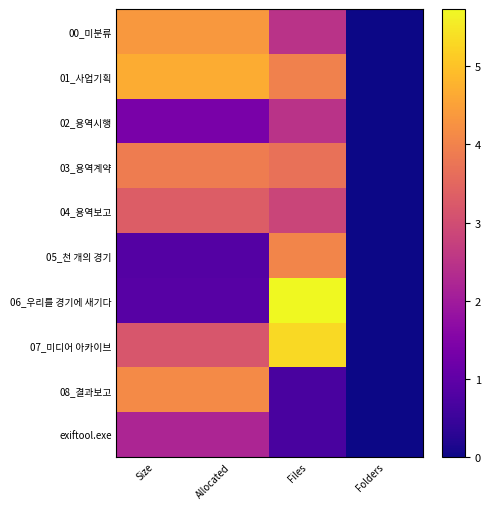

Between Allocated and Files, which series saw the biggest shift?

06_우리를 경기에 새기다